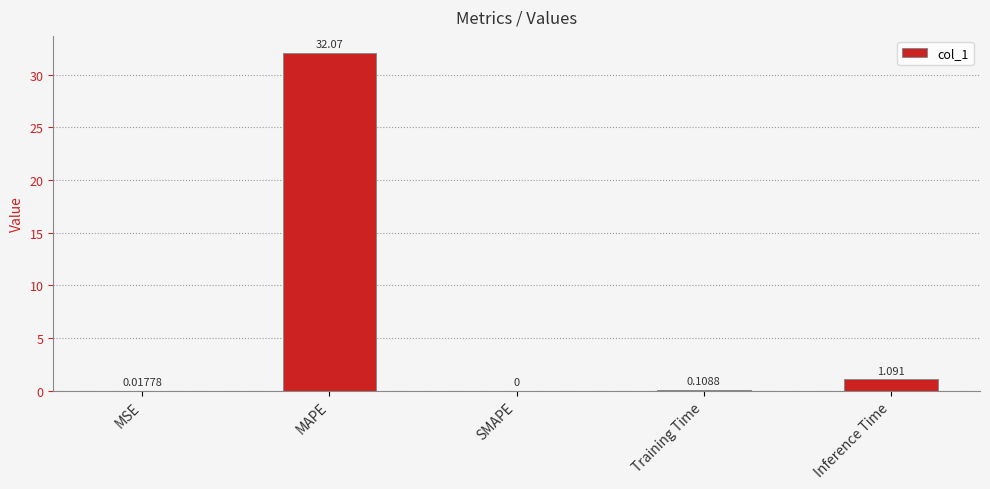

Which label corresponds to the largest value in the chart?

MAPE